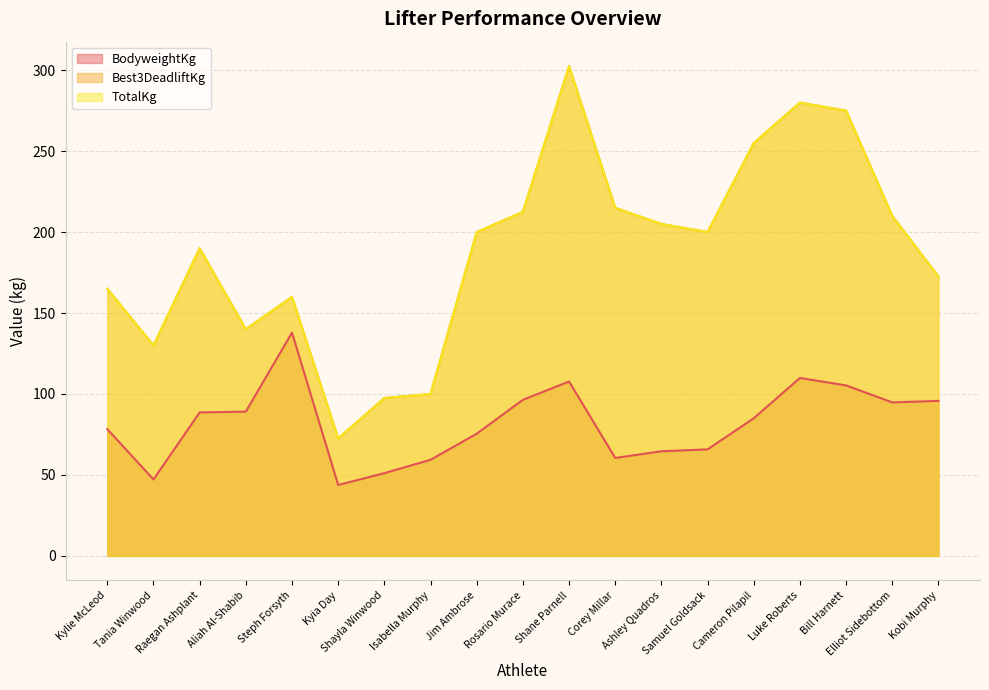

How many distinct data groups are displayed?

3